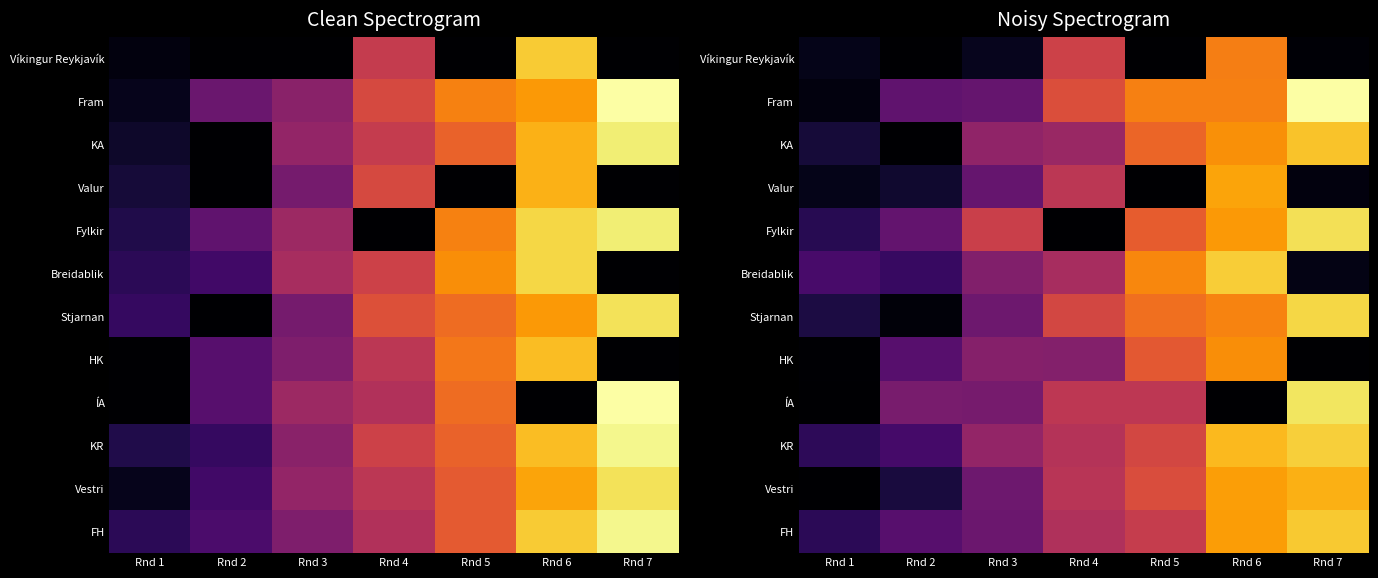

Is it true that Fram equals 1.5 at Rnd 1?

False